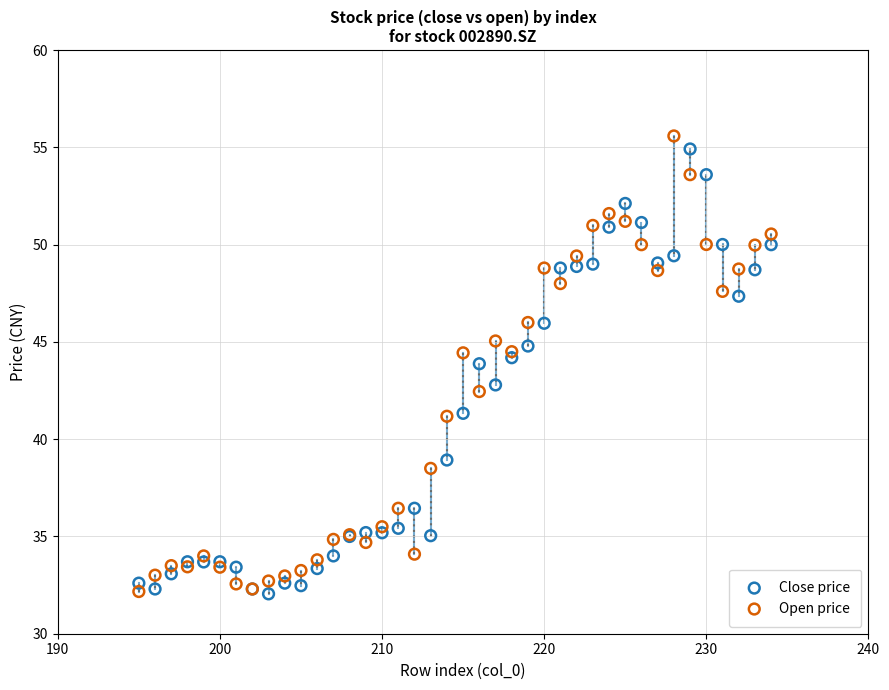

What are all the series names shown in the legend?

Close price, Open price